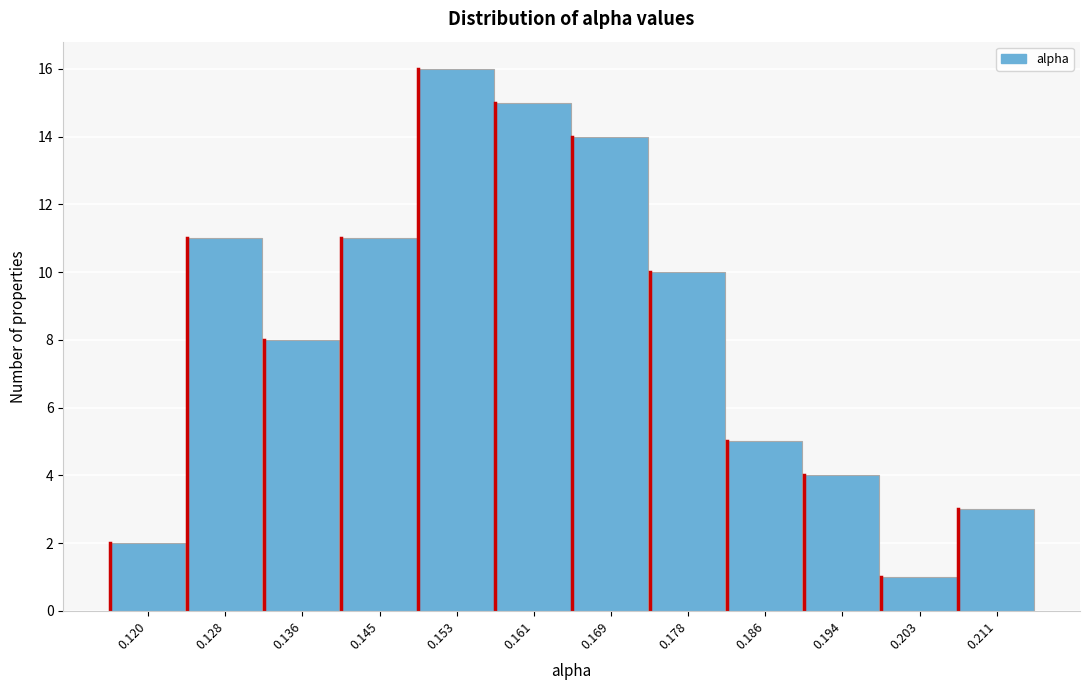

Reading left to right, list all the values displayed in this chart.

0.120=2	0.128=11	0.136=8	0.145=11	0.153=16	0.161=15	0.169=14	0.178=10	0.186=5	0.194=4	0.203=1	0.211=3